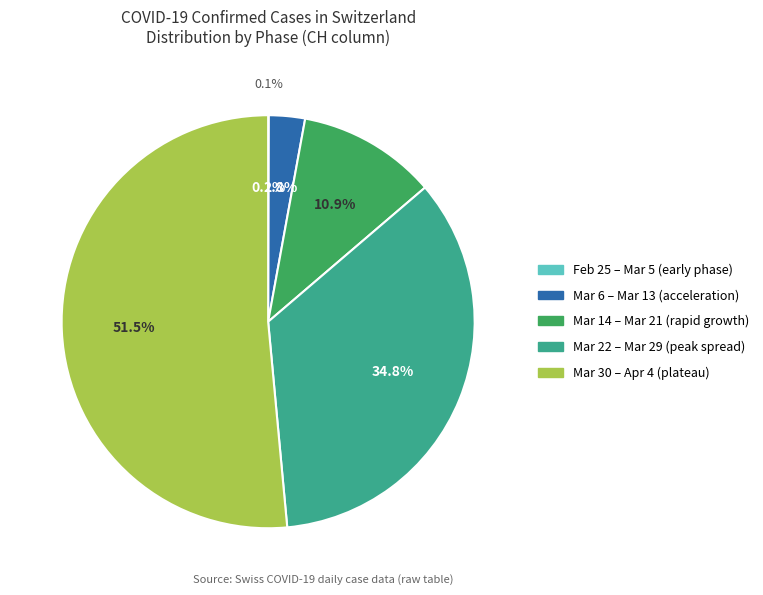

Which slice is the smallest?

2020-02-25